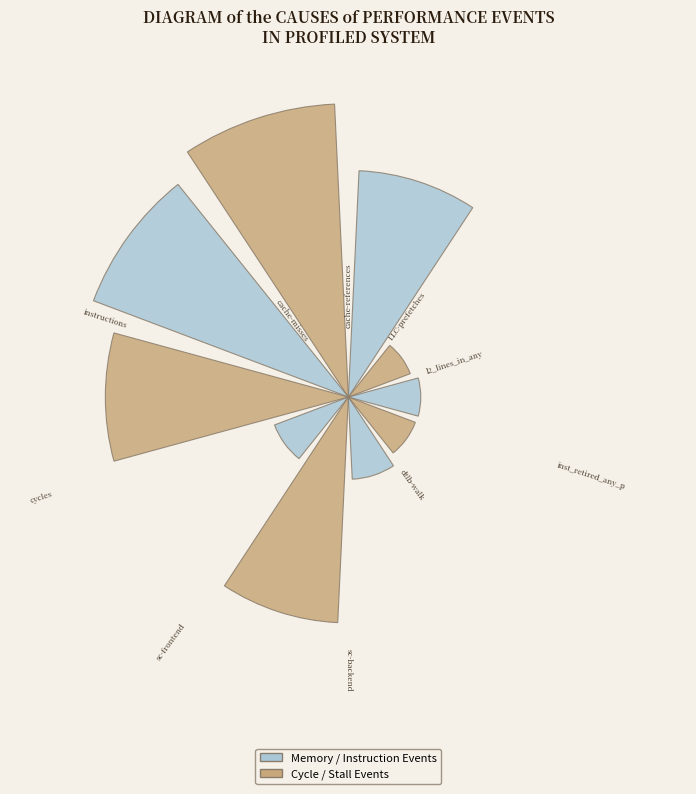

Count the number of slices in the pie.

10